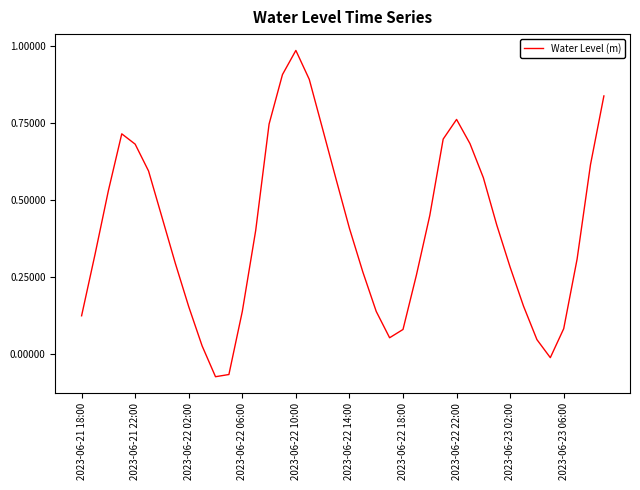

What is the difference between the maximum and minimum values?

1.1